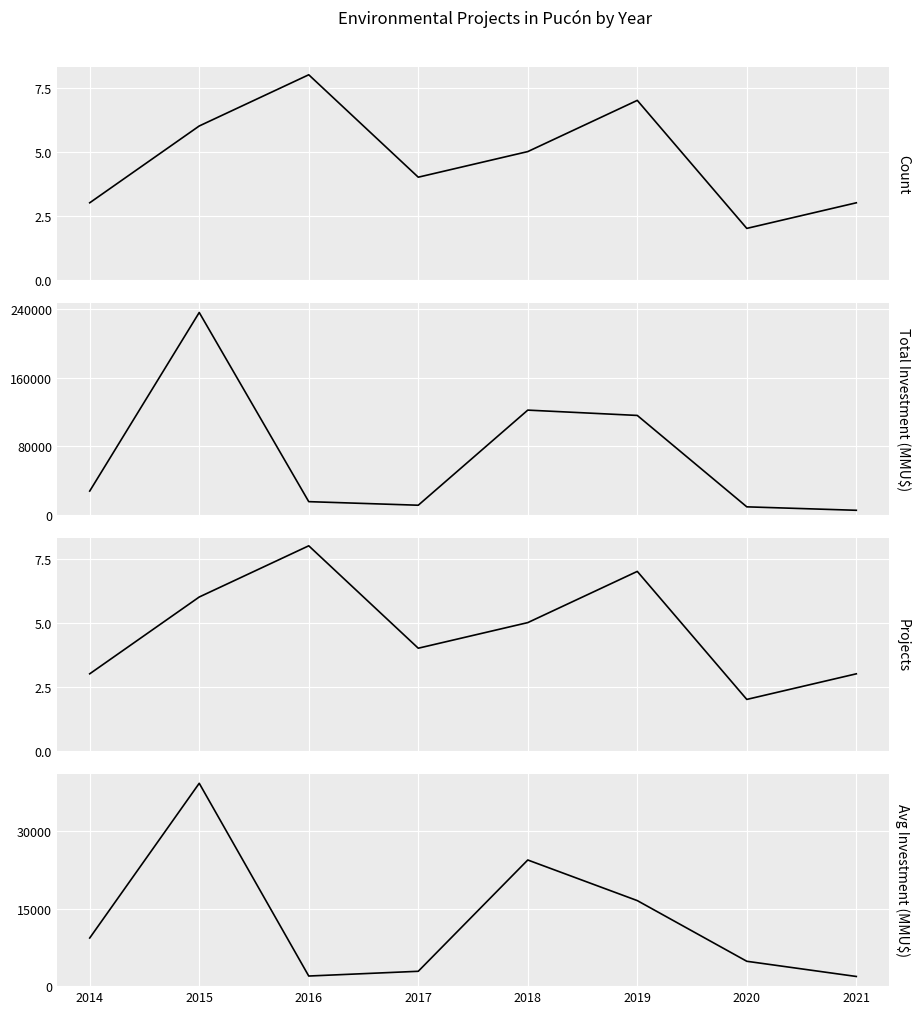

True or false: Projects and Count cross at least once.

False